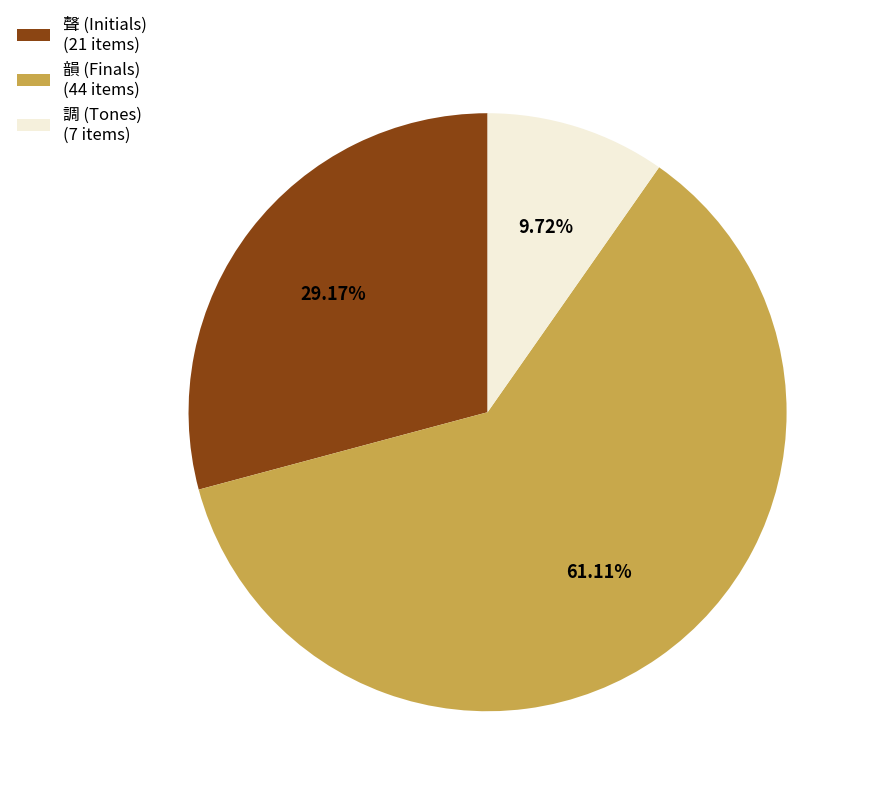

To the nearest percent, what portion does 韻 represent?

61%